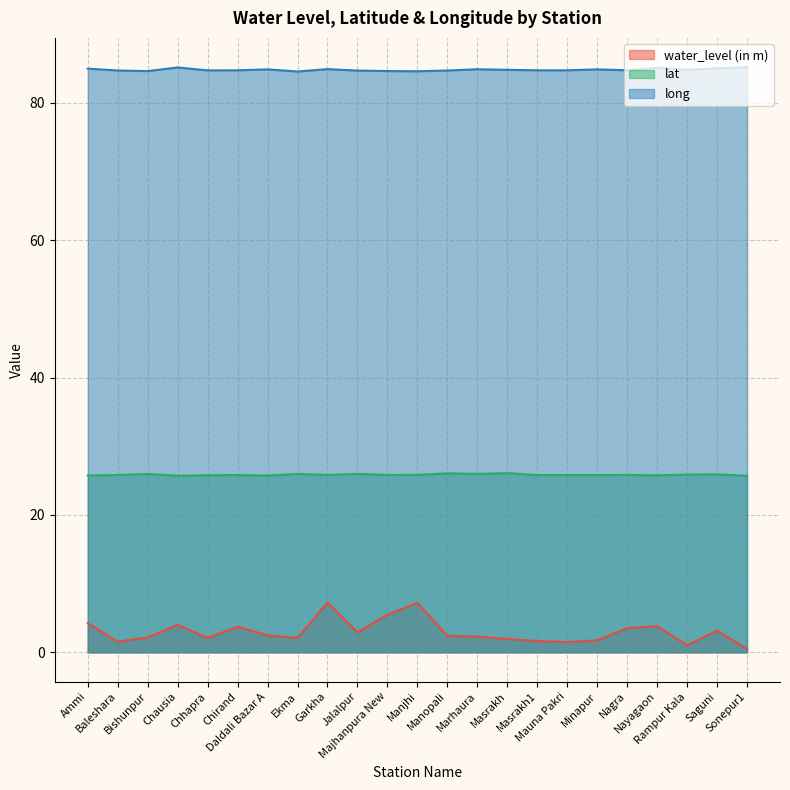

What is the total value across all series at Ammi?

115.0